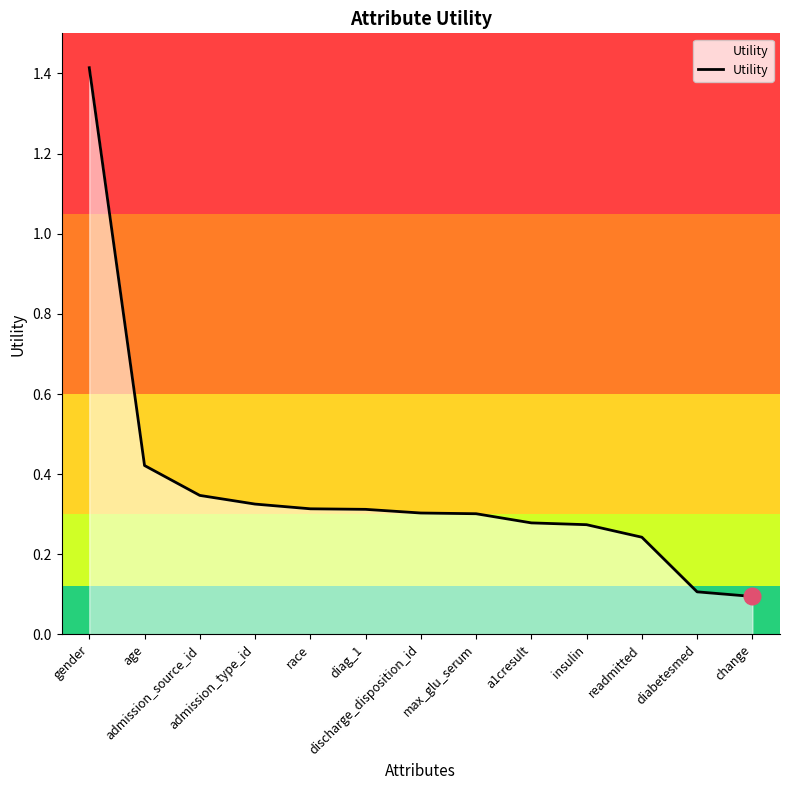

What is the difference between the maximum and minimum values?

1.3